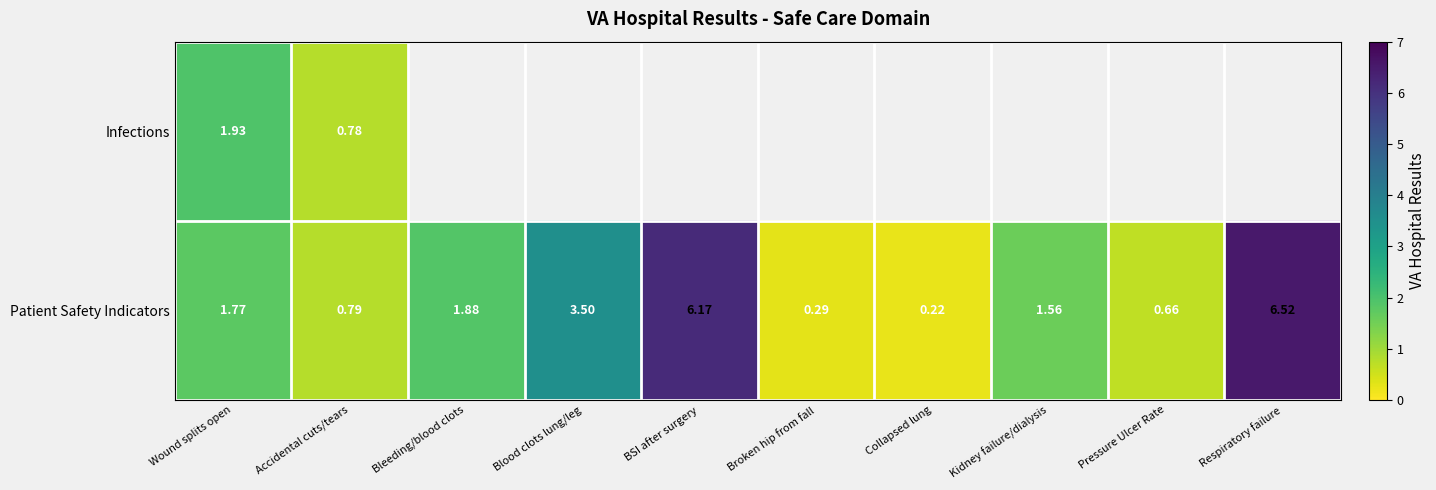

Rank the categories by Patient Safety Indicators value from lowest to highest.

Collapsed lung, Broken hip from fall, Pressure Ulcer Rate, Accidental cuts/tears, Kidney failure/dialysis, Wound splits open, Bleeding/blood clots, Blood clots lung/leg, BSI after surgery, Respiratory failure